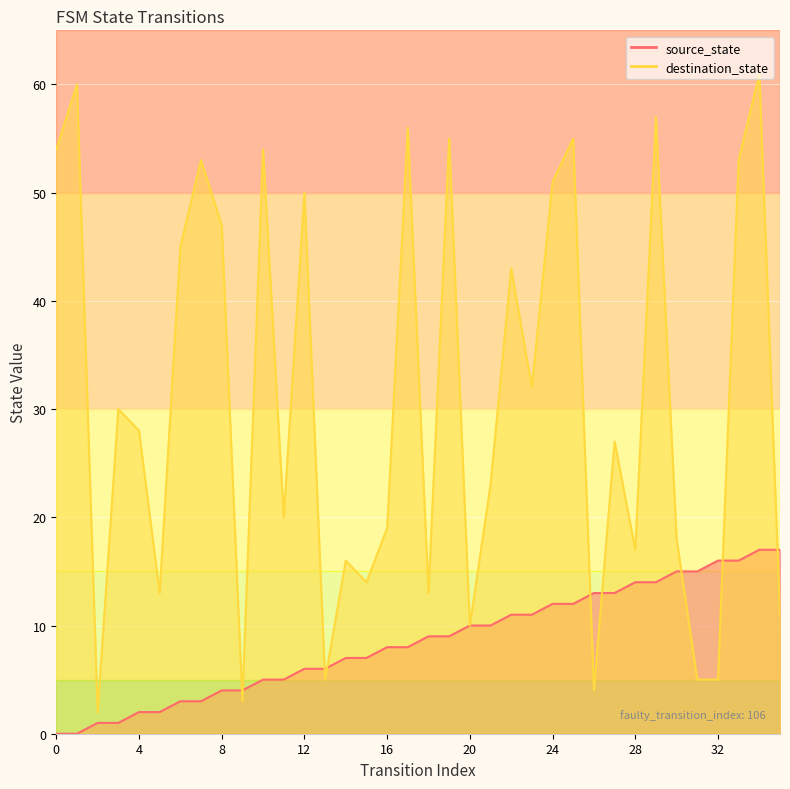

Reading left to right, extract all data points from this chart.

source_state_line: 0	0	1	1	2	2	3	3	4	4	5	5	6	6	7	7	8	8	9	9	10	10	11	11	12	12	13	13	14	14	15	15	16	16	17	17
destination_state_line: 54	60	2	30	28	13	45	53	47	3	54	20	50	5	16	14	19	56	13	55	10	23	43	32	51	55	4	27	17	57	18	5	5	53	61	11